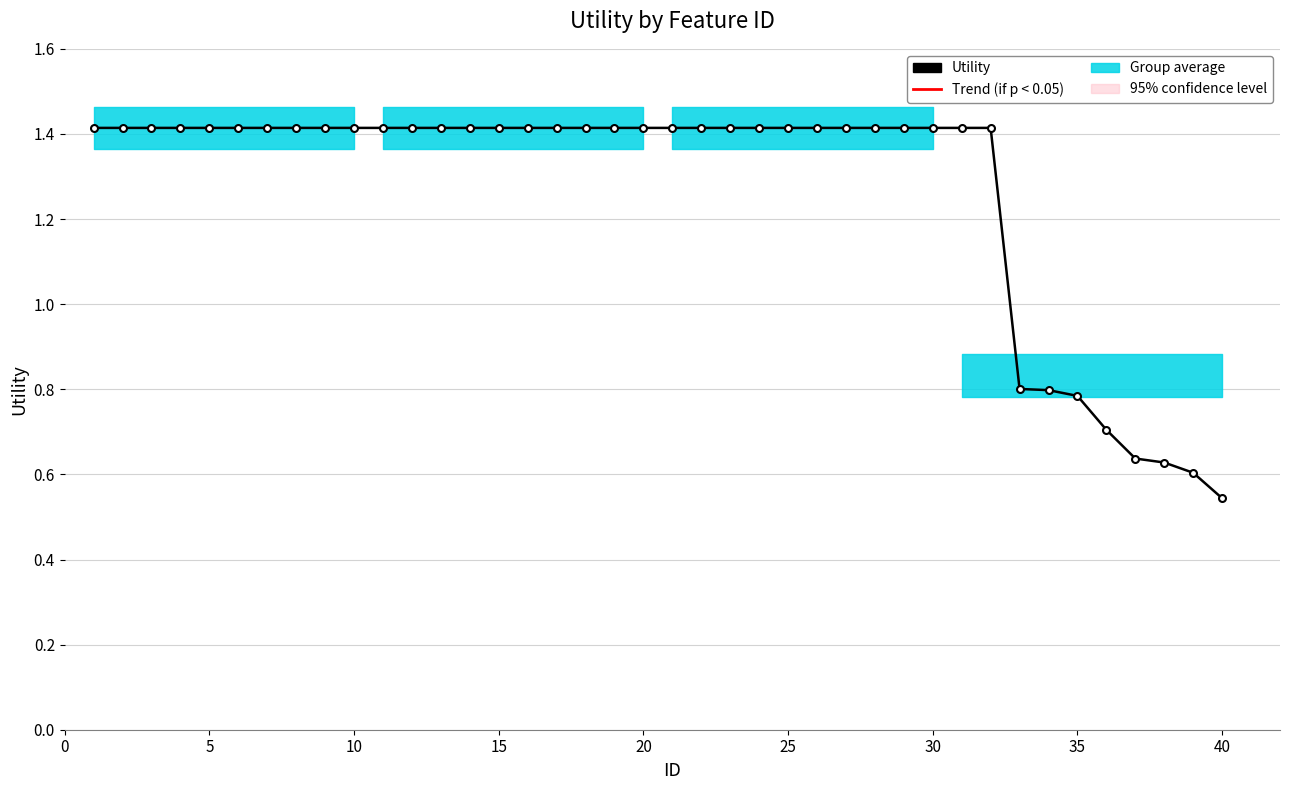

How many data points are above 1?

32